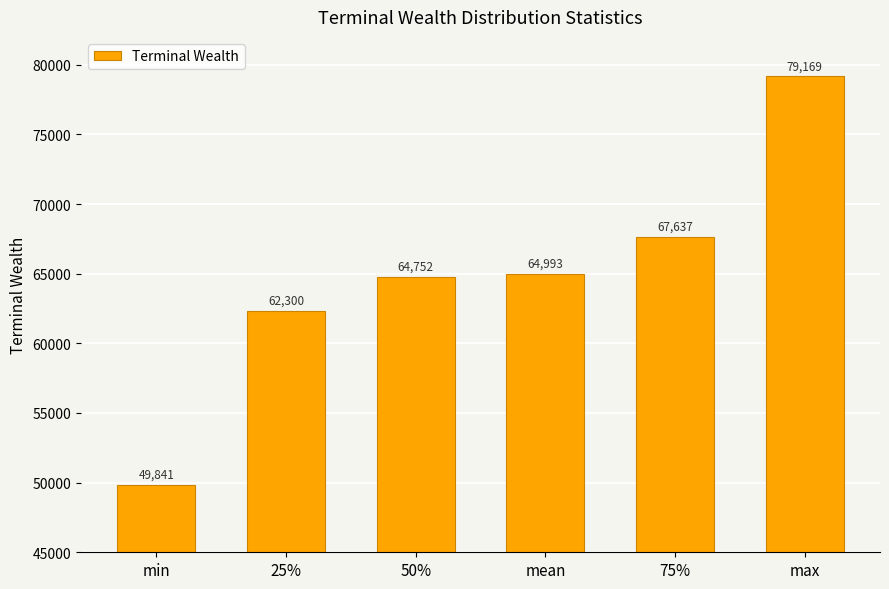

What is the difference between the values at 75% and 50%?

2884.6